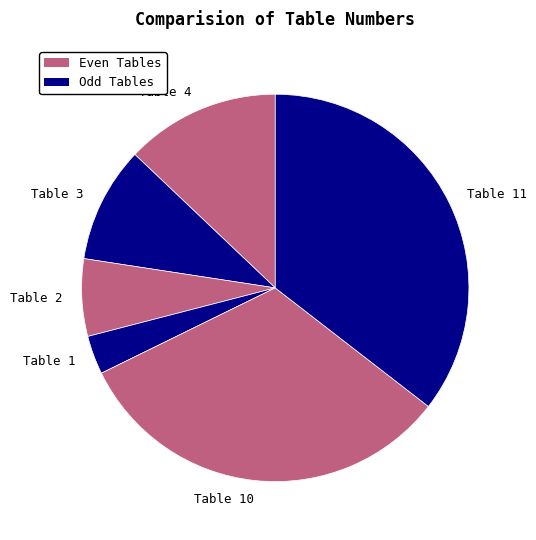

Rank the categories by value from highest to lowest.

Table 11, Table 10, Table 4, Table 3, Table 2, Table 1